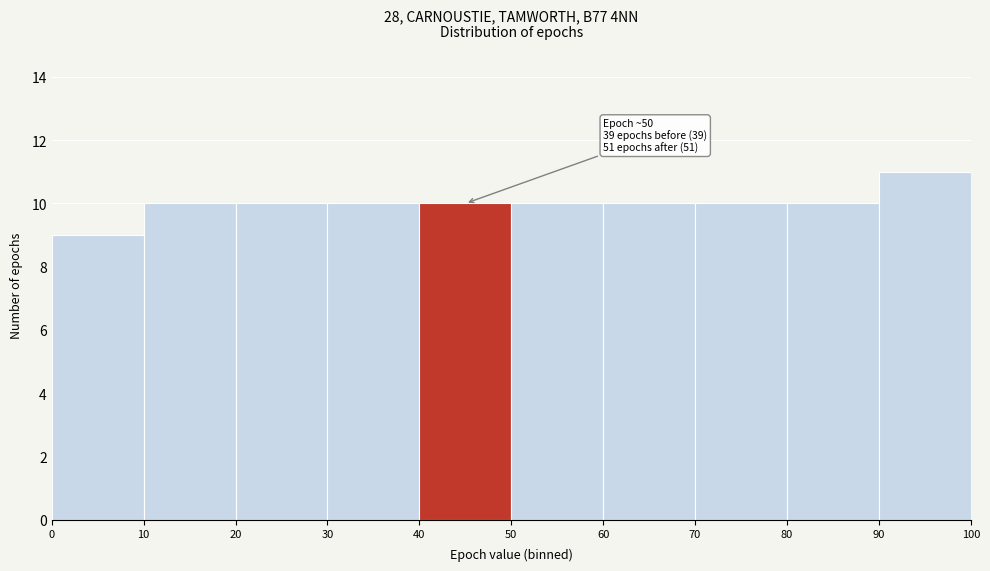

Over which range of the x-axis is the bar tallest?

90 to 100